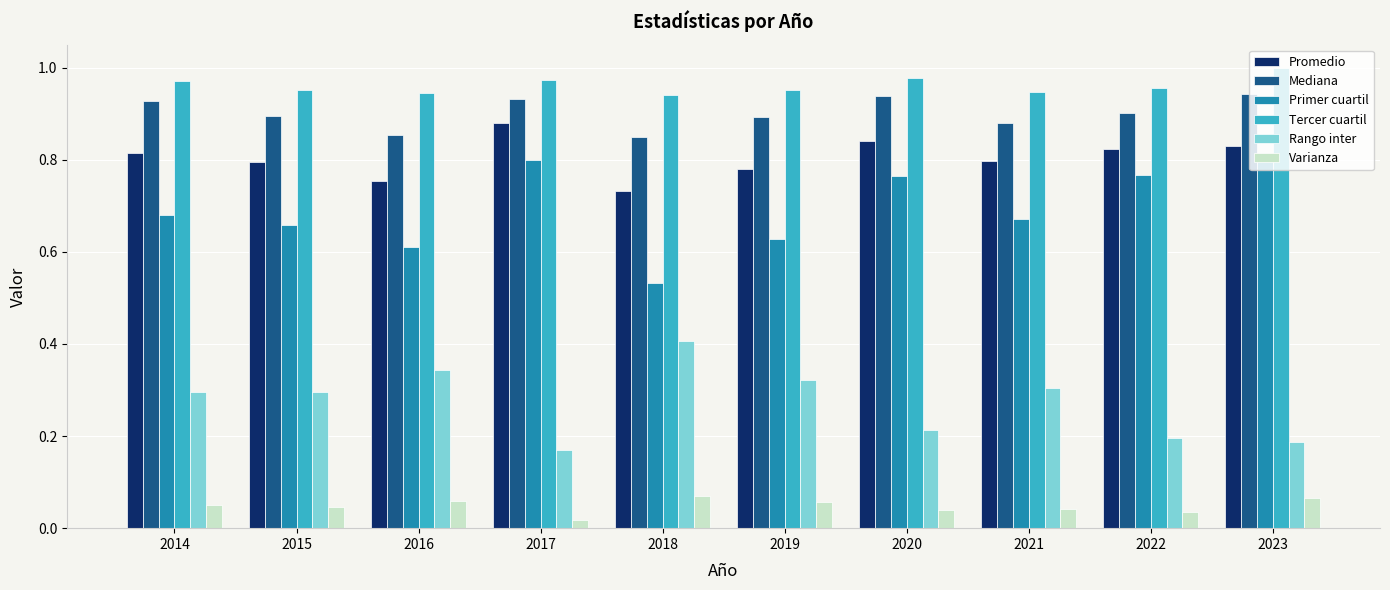

At which category does the chart reach its peak across all series?

2023